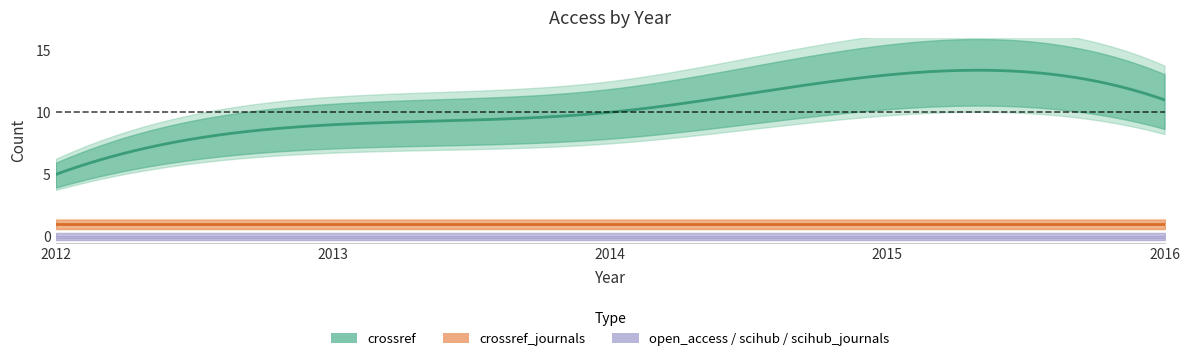

True or false: open_access and scihub intersect in this chart.

False